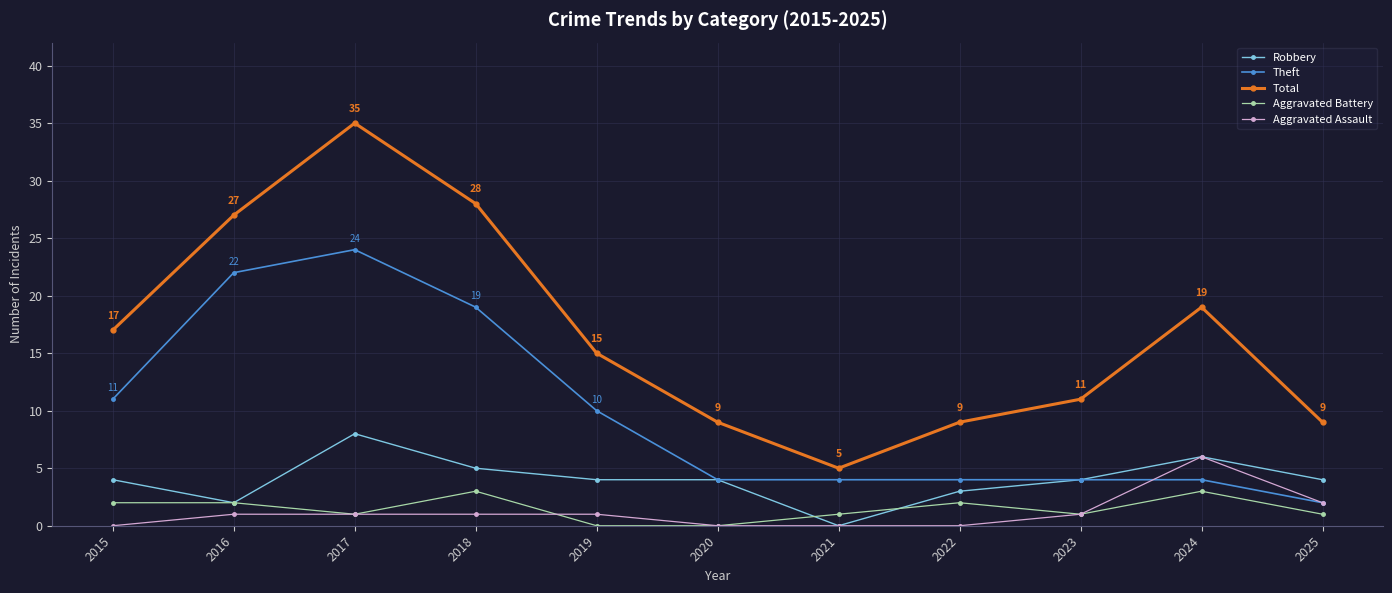

At how many categories does at least one series exceed 18?

4